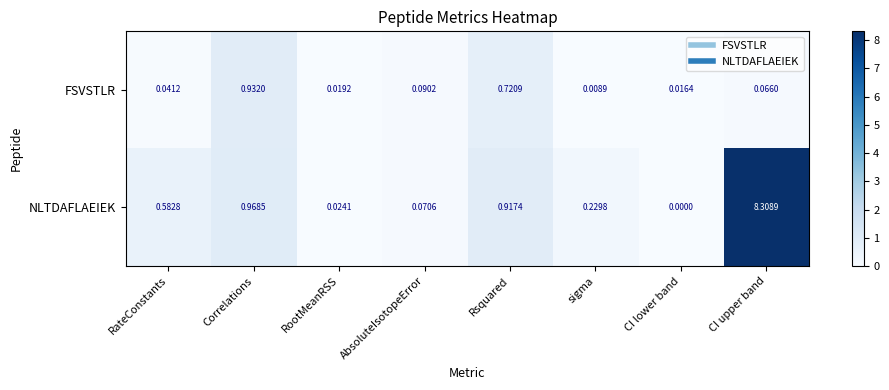

At which label does NLTDAFLAEIEK reach its peak?

CI upper band